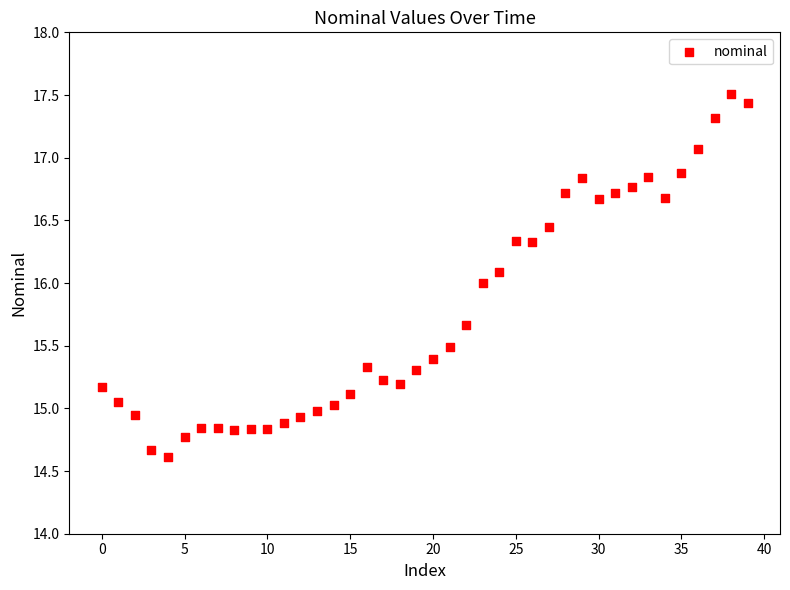

What is the range of Y values (max minus min)?

2.9